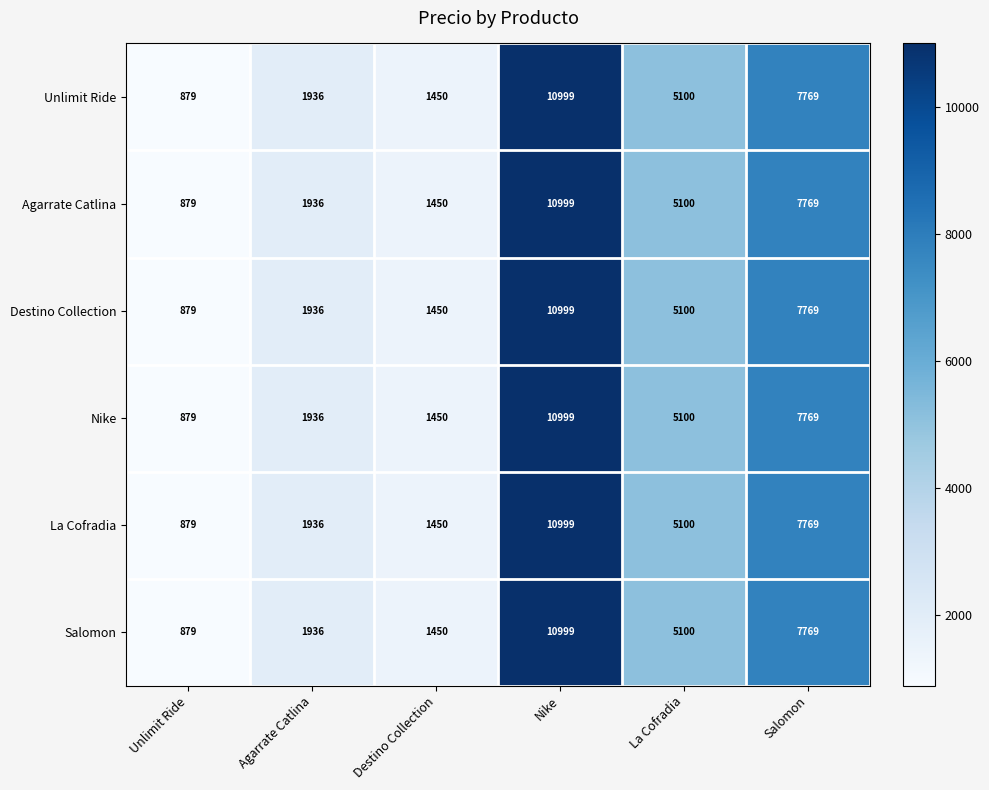

How many series are shown in this chart?

6